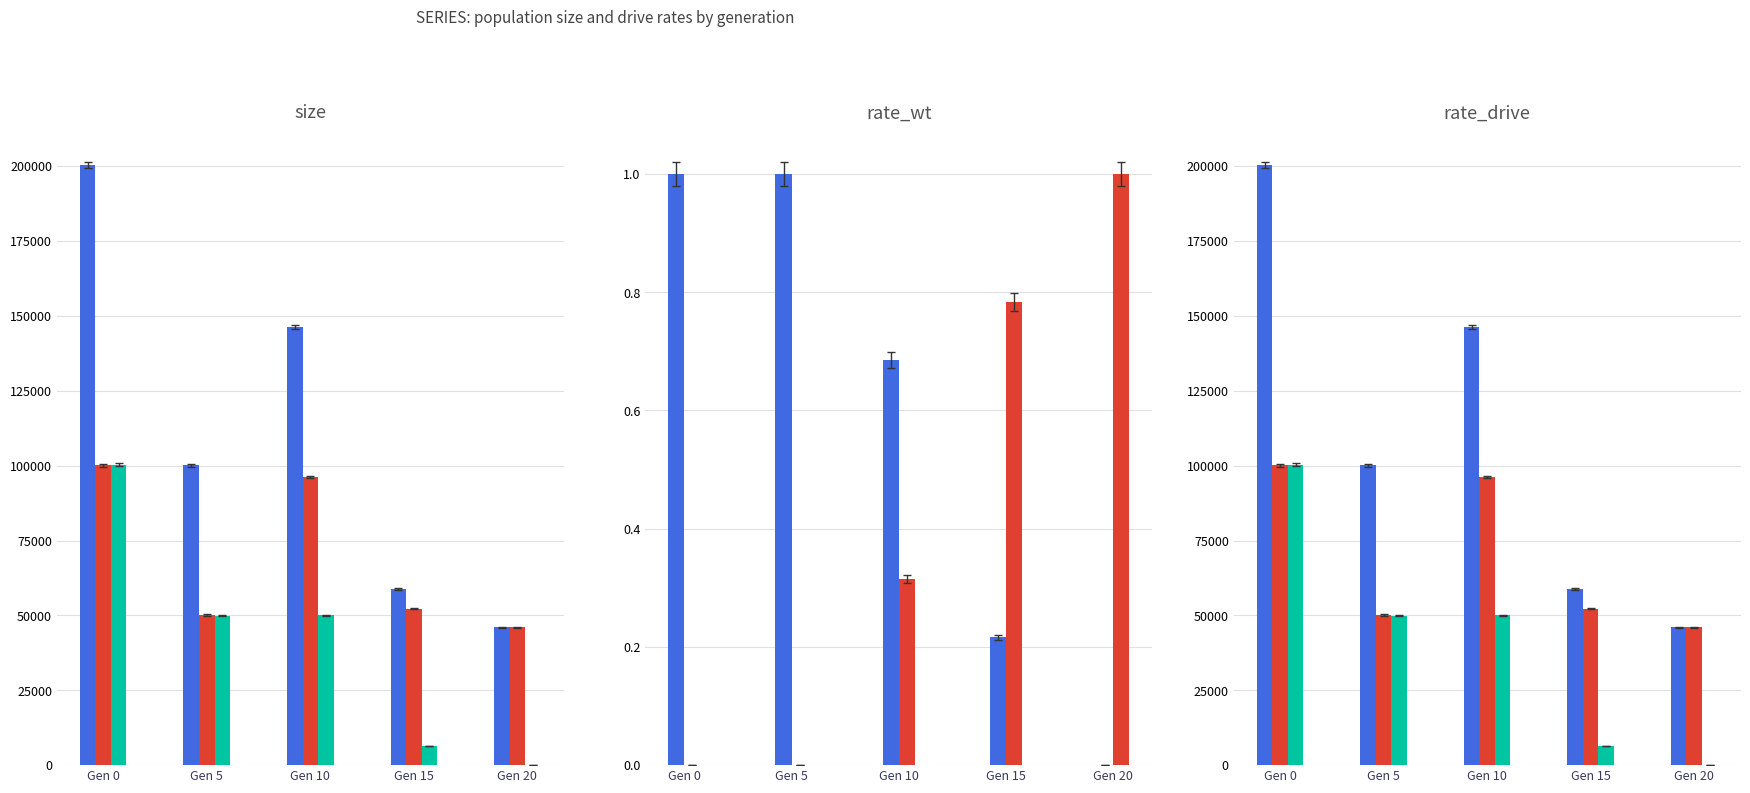

Which series changed the most between Gen 10 and Gen 15?

size